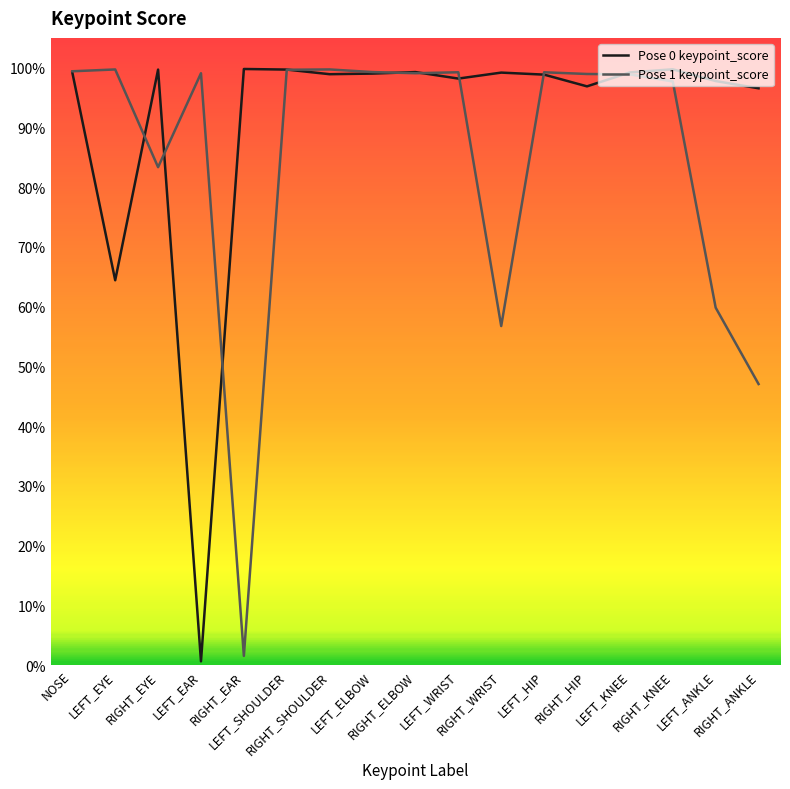

Does the chart display data point markers on the line(s)?

No